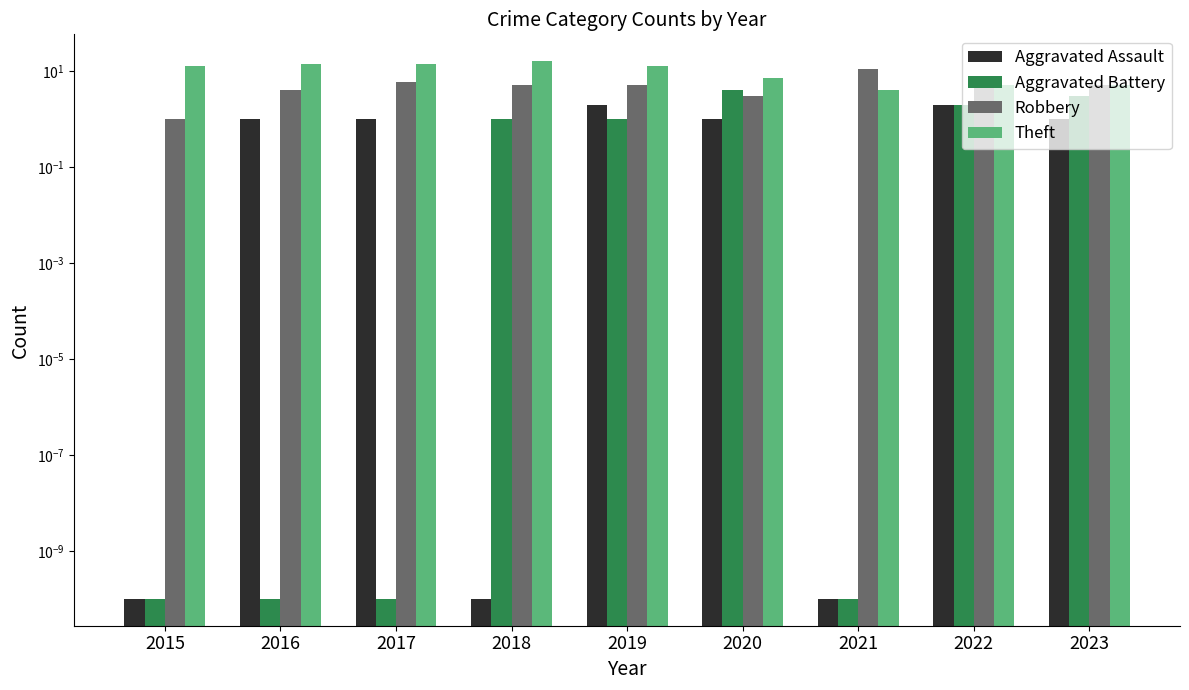

What is the difference between the Robbery values at 2018 and 2017?

1.0